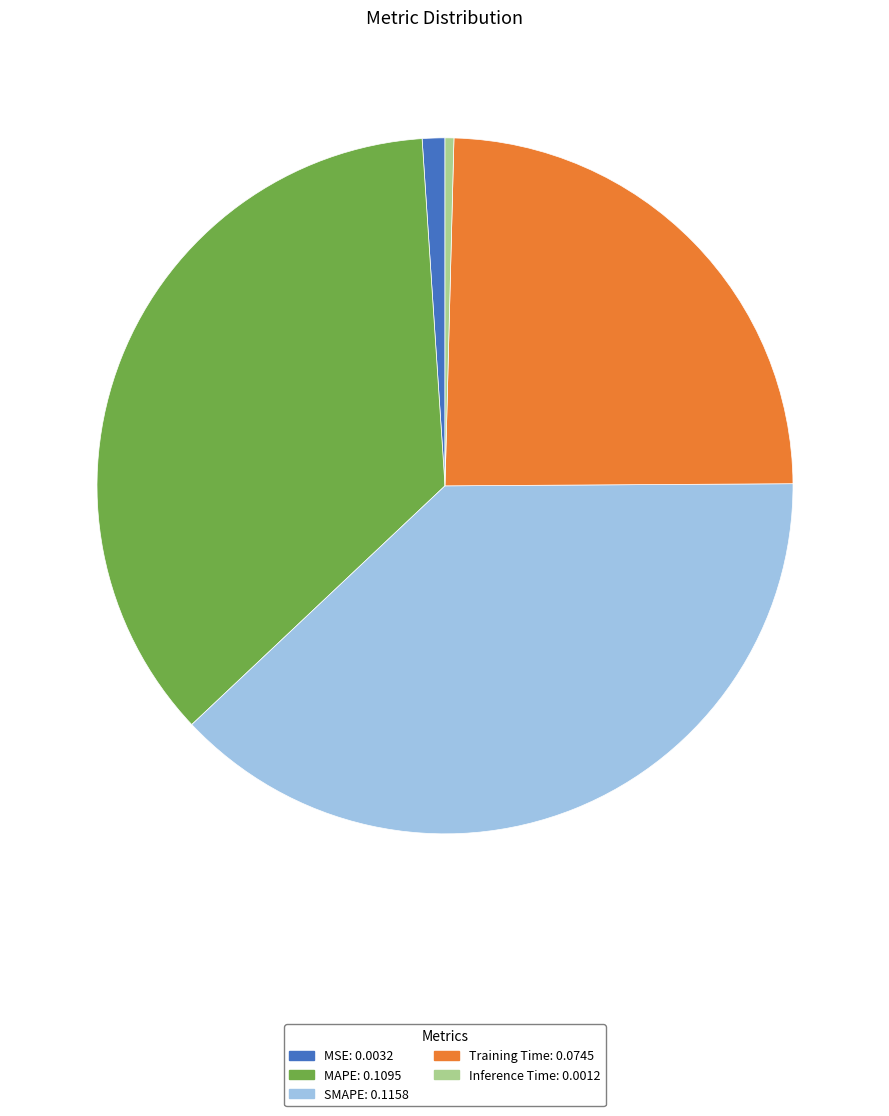

Between Training Time and MAPE, which is larger?

MAPE